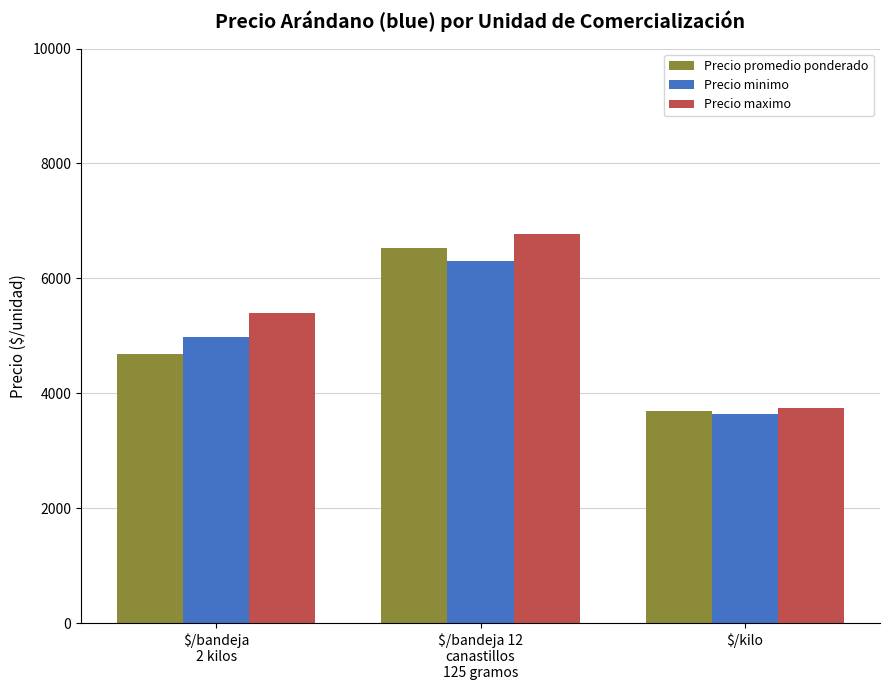

At which label is Precio minimo closest to 4967?

$/bandeja
2 kilos